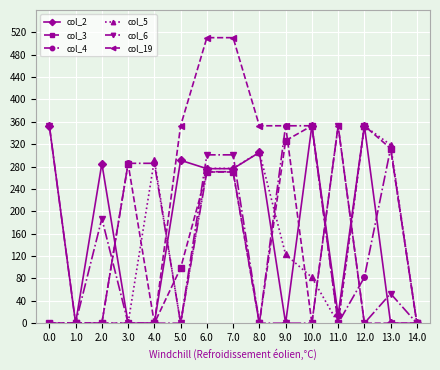

The value of col_4 at 12.0 is 143.3. True or false?

False